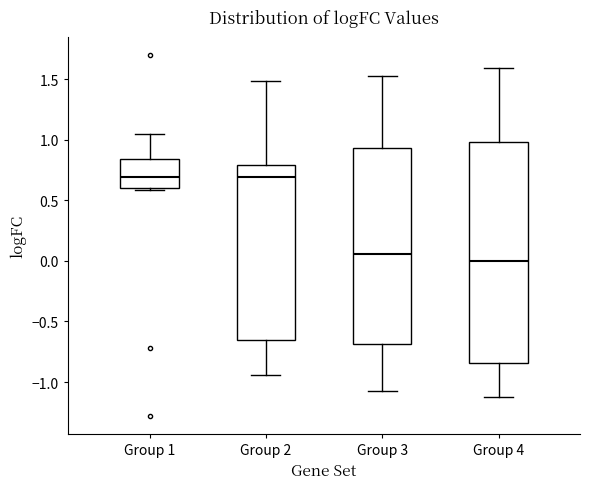

Reading left to right, transcribe this box plot: for each box, give where its median line is, the range the box spans, and where its two whiskers end, as read against the y-axis. The values are not printed on the chart, so give them approximately, as read against the axis.

Group 1: median 0.70, box 0.60 to 0.85, whiskers 0.60 to 1.05
Group 2: median 0.70, box -0.65 to 0.80, whiskers -0.95 to 1.50
Group 3: median 0.05, box -0.70 to 0.95, whiskers -1.05 to 1.50
Group 4: median 0.00, box -0.85 to 1.00, whiskers -1.10 to 1.60